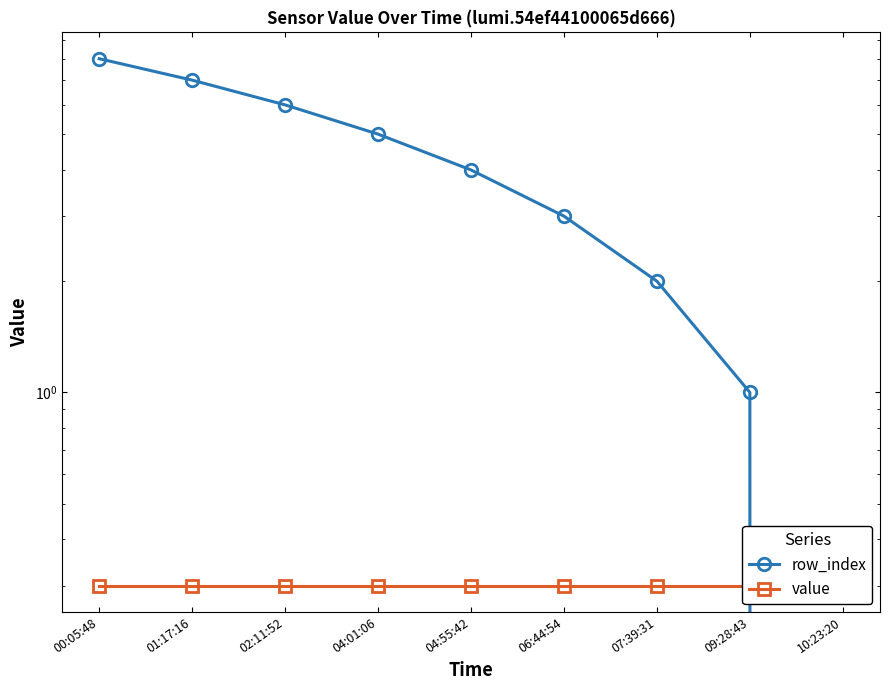

At how many categories does at least one series exceed 6?

2